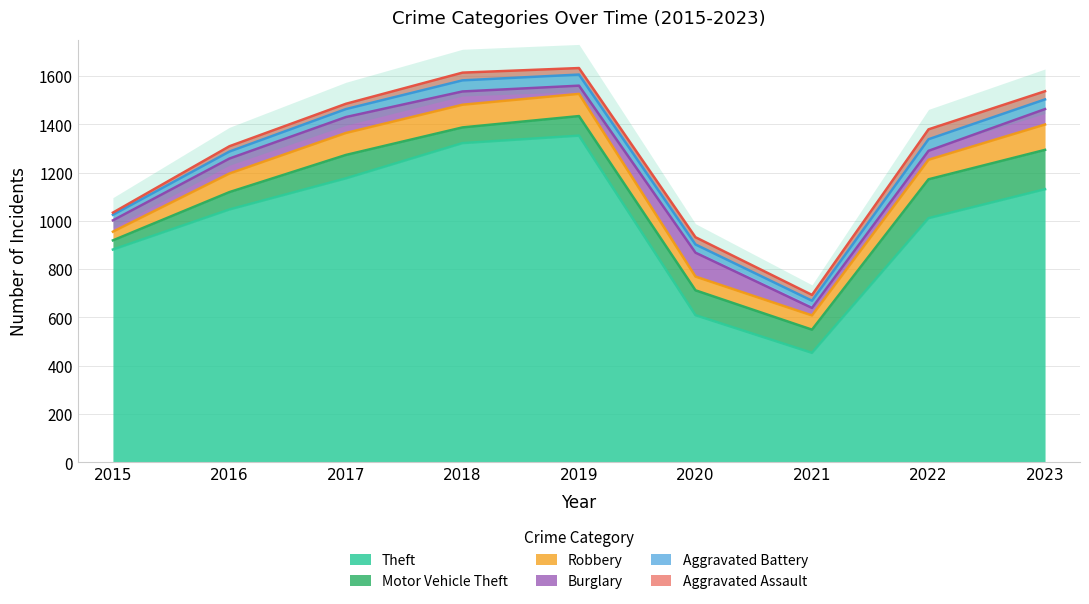

What is the difference between the second highest and minimum values in the Robbery series?

58